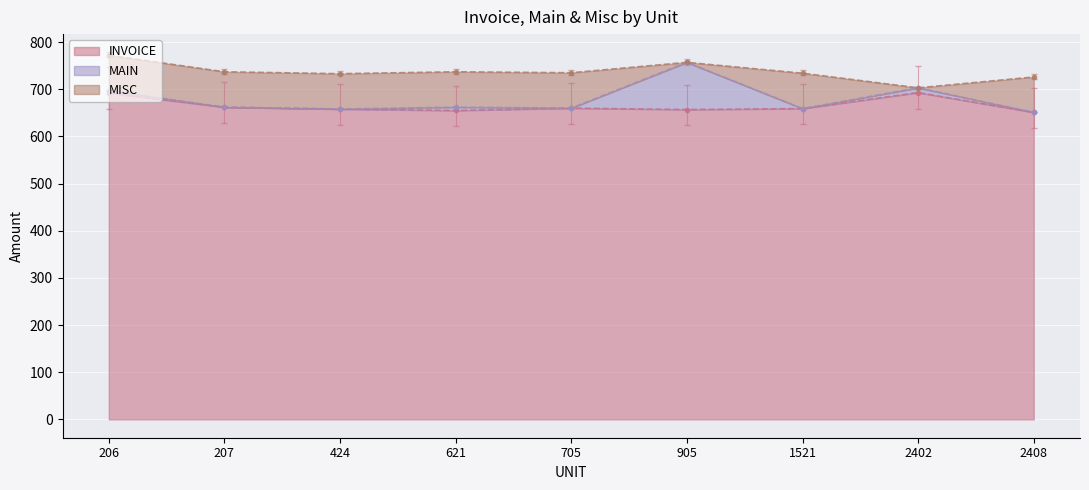

At which category is the sum across all series the highest?

206